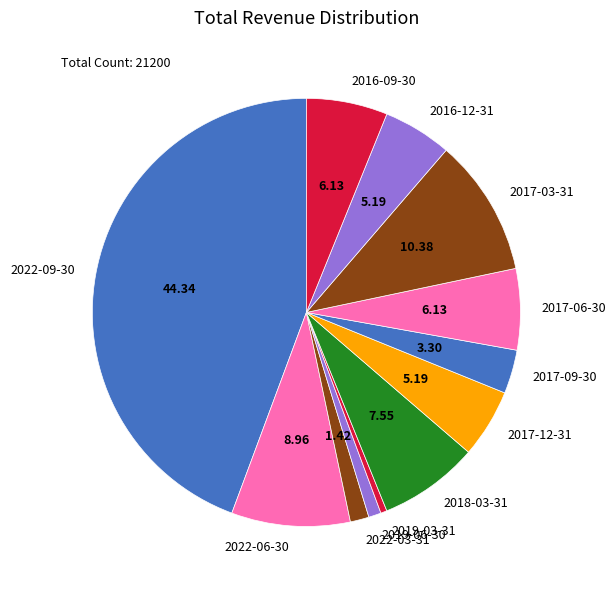

Is it true that 2016-12-31 is 5% of the pie?

True